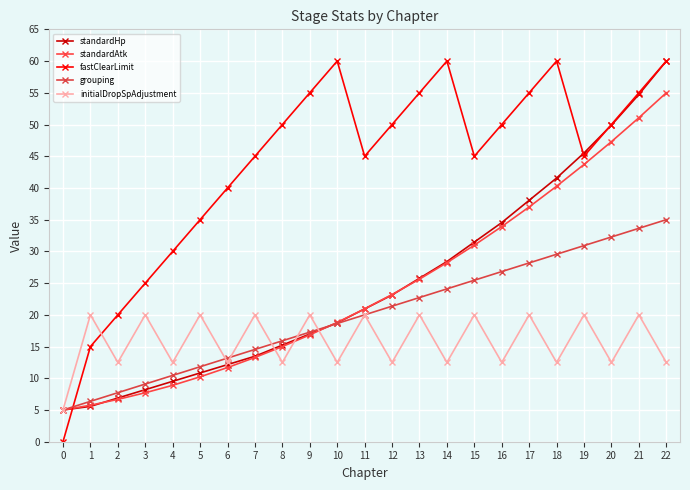

What is the difference between the highest and lowest values at 10?

47.5